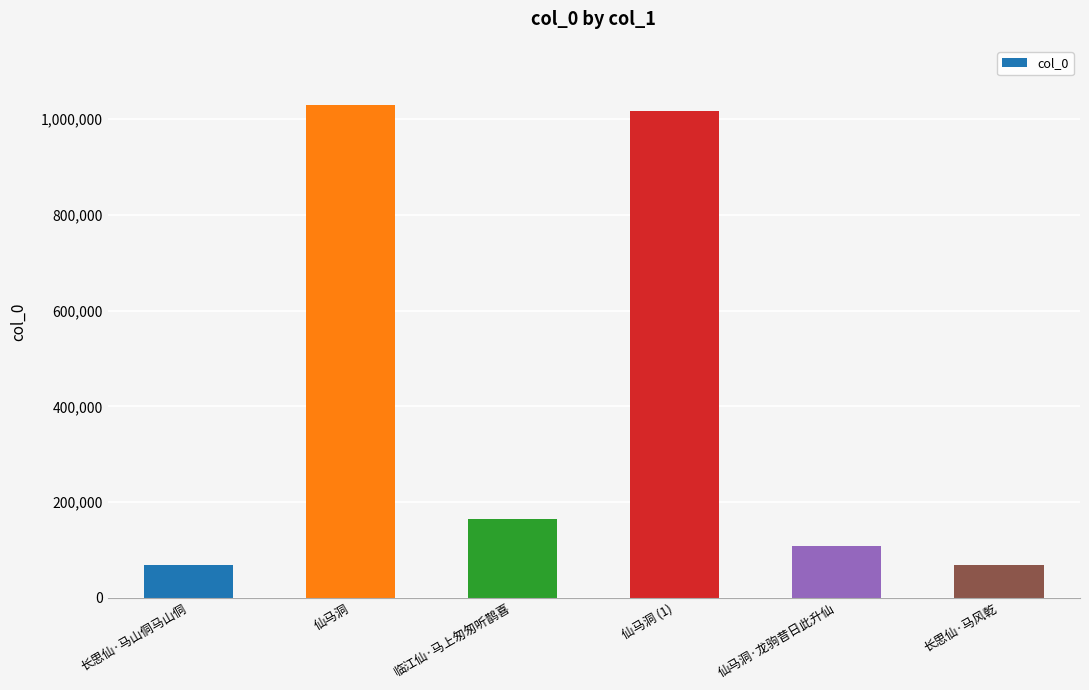

Are the bars horizontal?

No